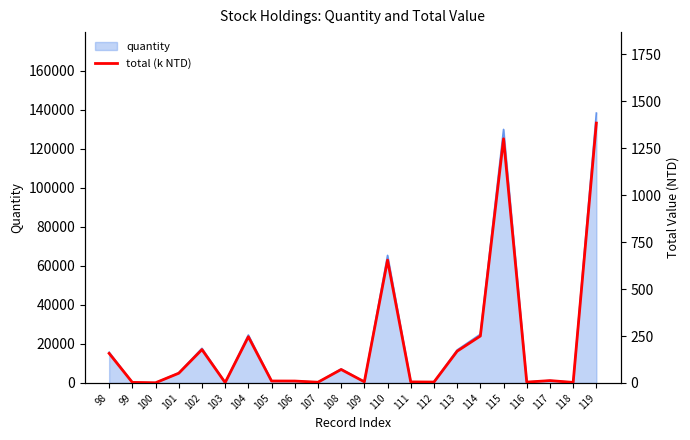

Reading left to right, transcribe all the data shown in this chart.

157.5	3.2	1.2	51.9	177.7	2.3	246.0	10.6	10.3	4.1	71.8	6.2	654.2	5.8	5.0	169.3	250.0	1300.0	4.7	12.7	3.1	1383.7